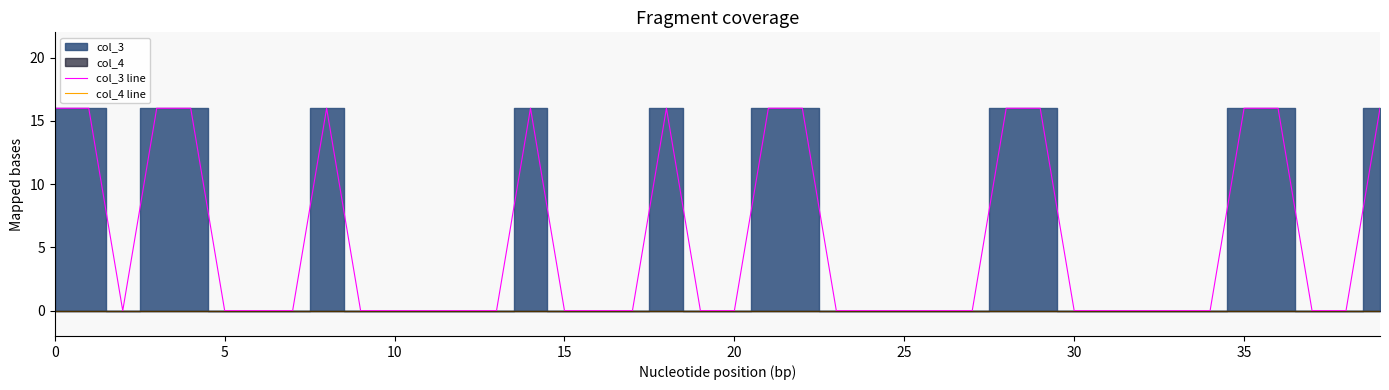

What is the highest value of the col_3 line series?

16